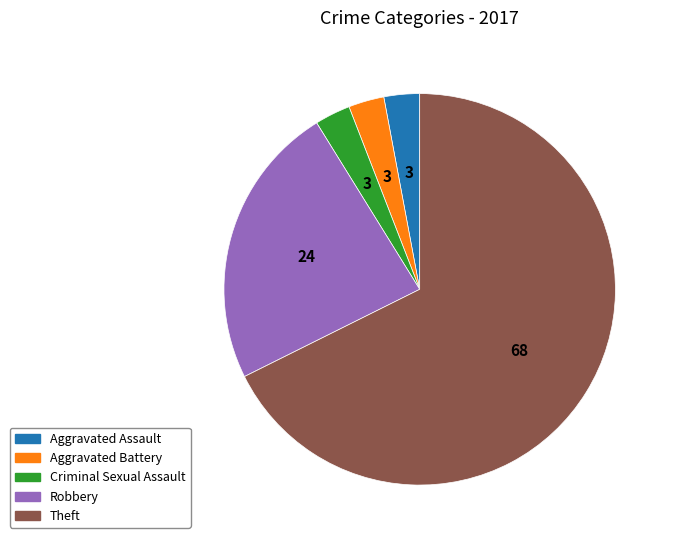

Which category has the biggest portion of the pie?

Theft